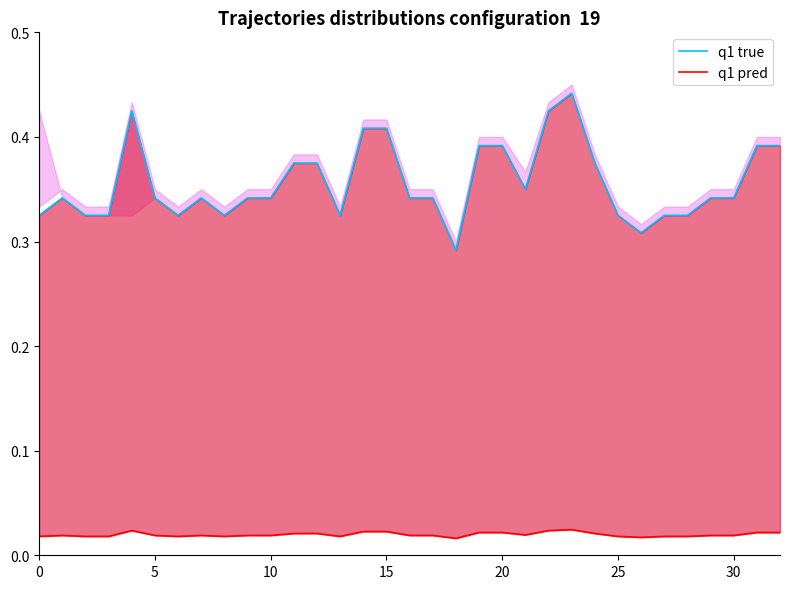

True or false: q1 true and q1 pred intersect in this chart.

False